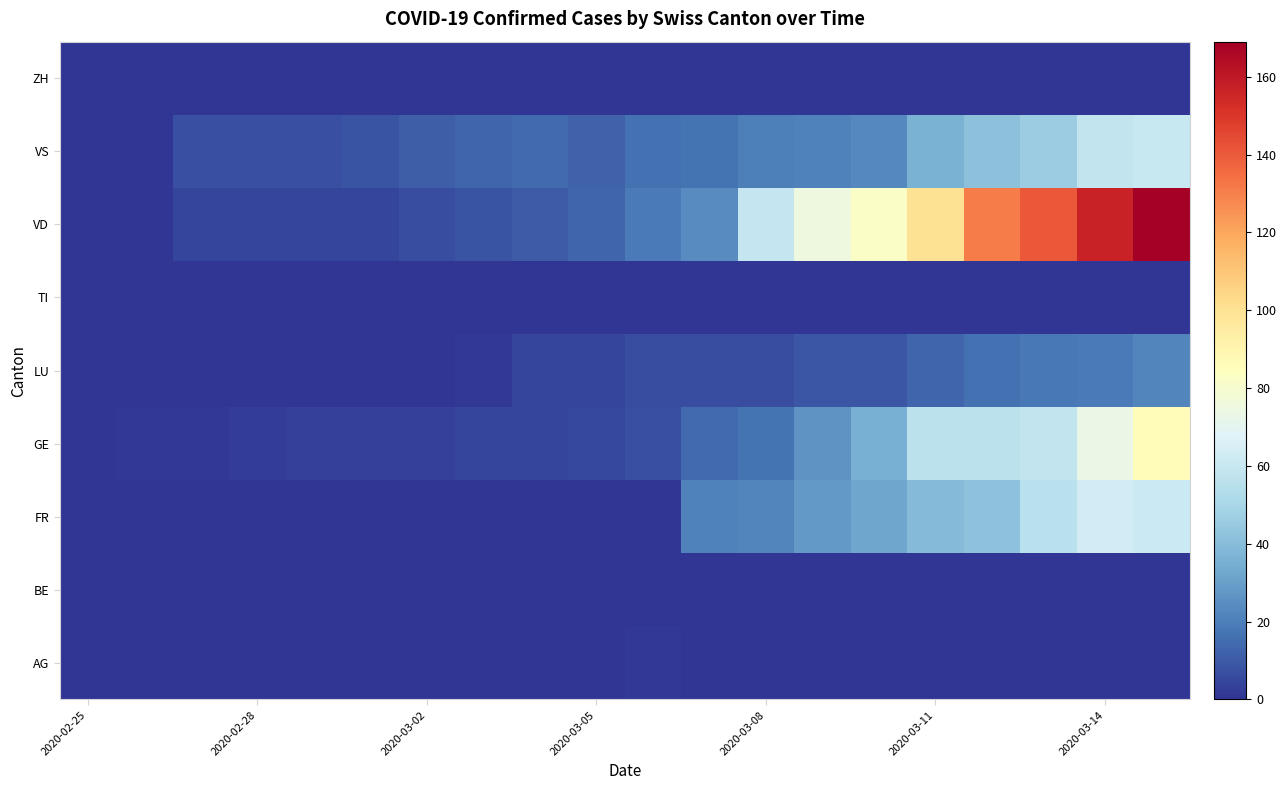

Which category has the lowest value across all series?

2020-02-25